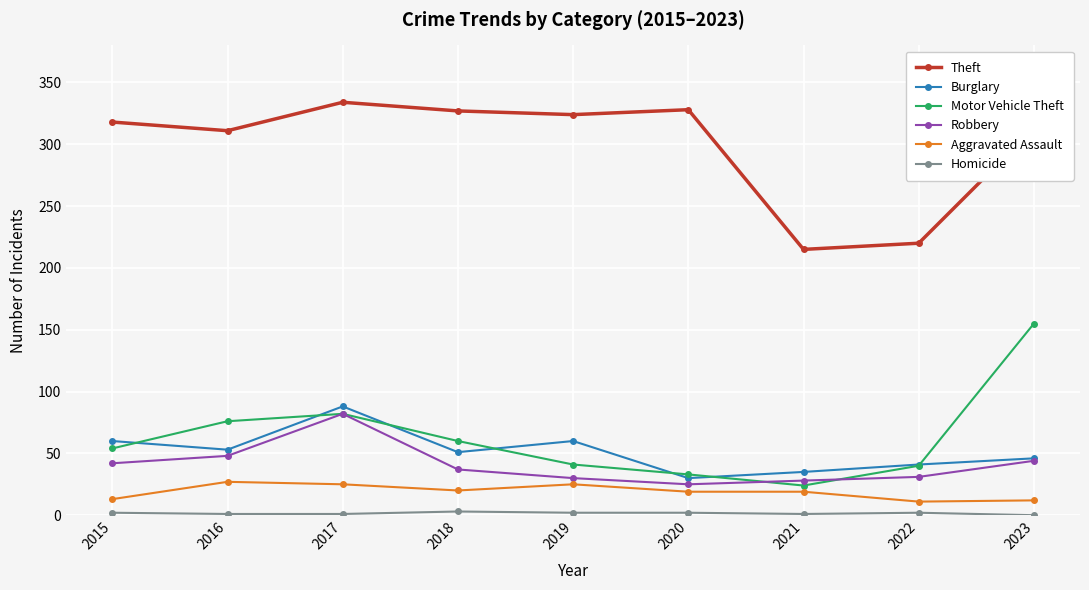

How many interior local peaks does the Motor Vehicle Theft series have?

1